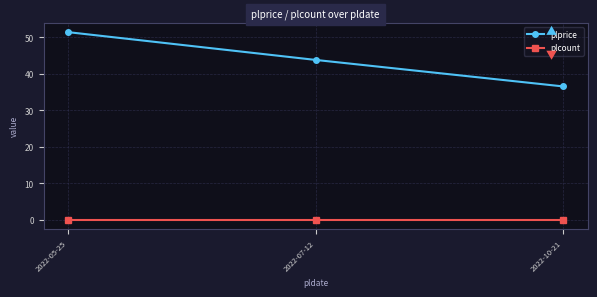

What is the label of the 2nd point from the left?

2022-07-12